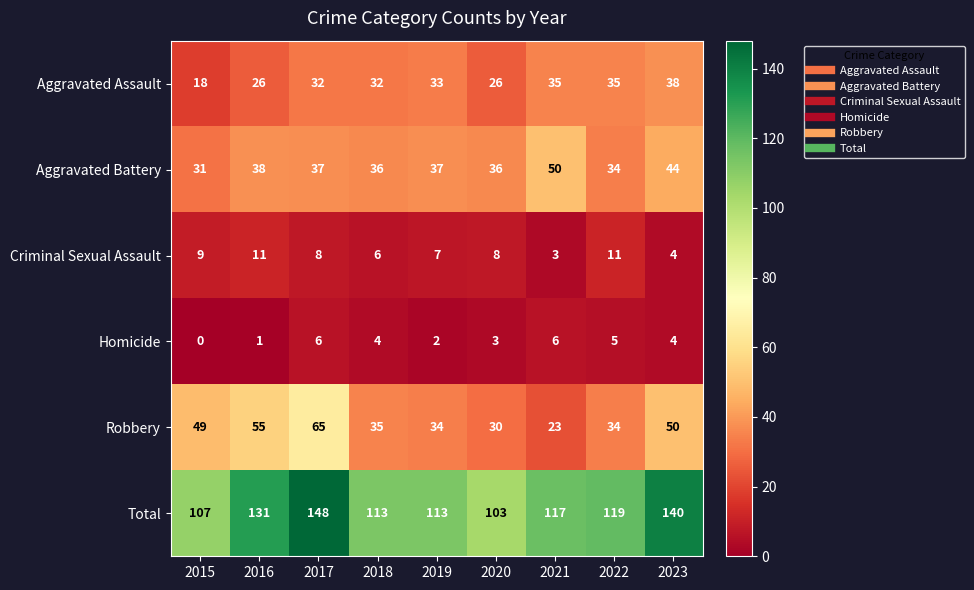

The Criminal Sexual Assault series shows 4 at 2021. True or false?

False